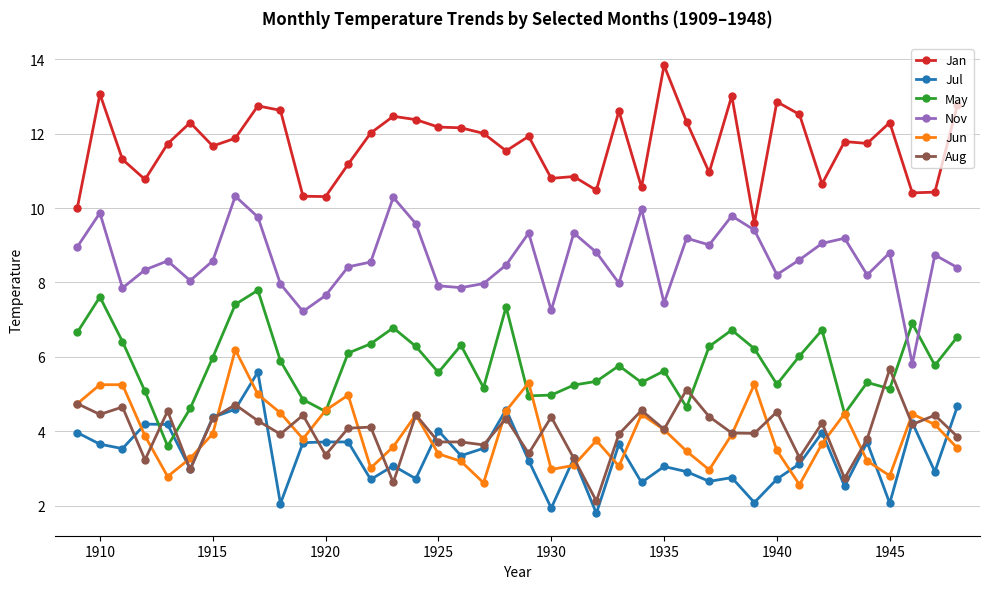

Which series has the largest total across all categories?

Jan